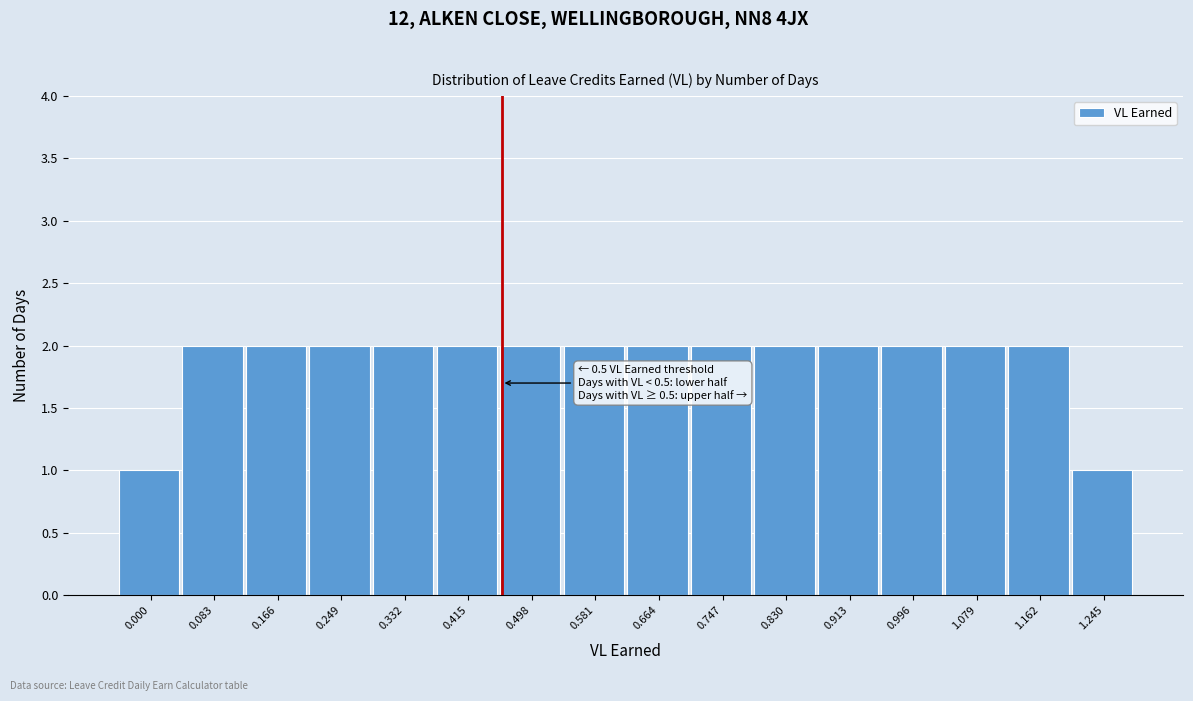

Reading left to right, what are all the values shown in this chart?

1	2	2	2	2	2	2	2	2	2	2	2	2	2	2	1